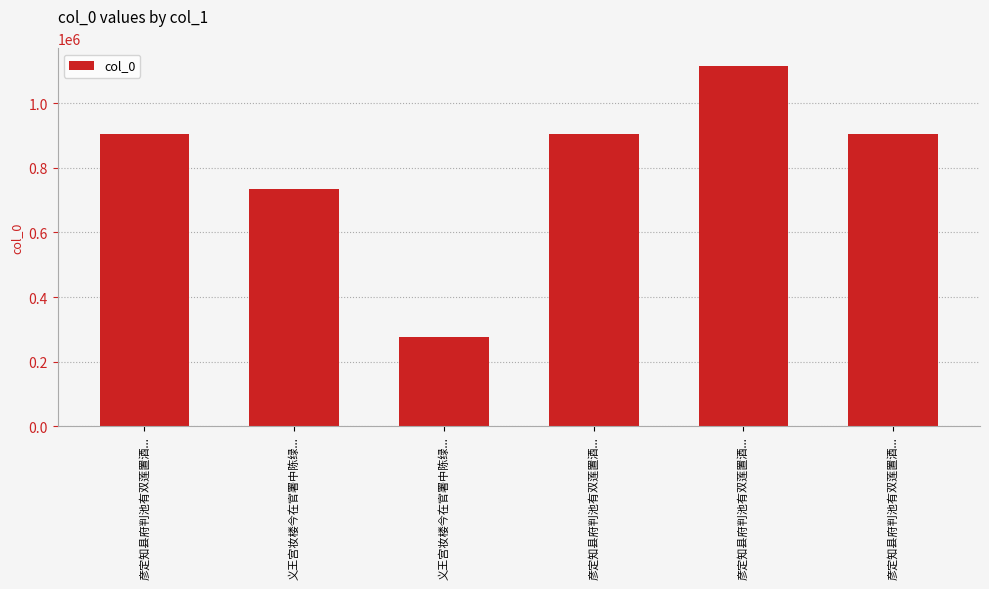

Count the number of categories in the chart.

6